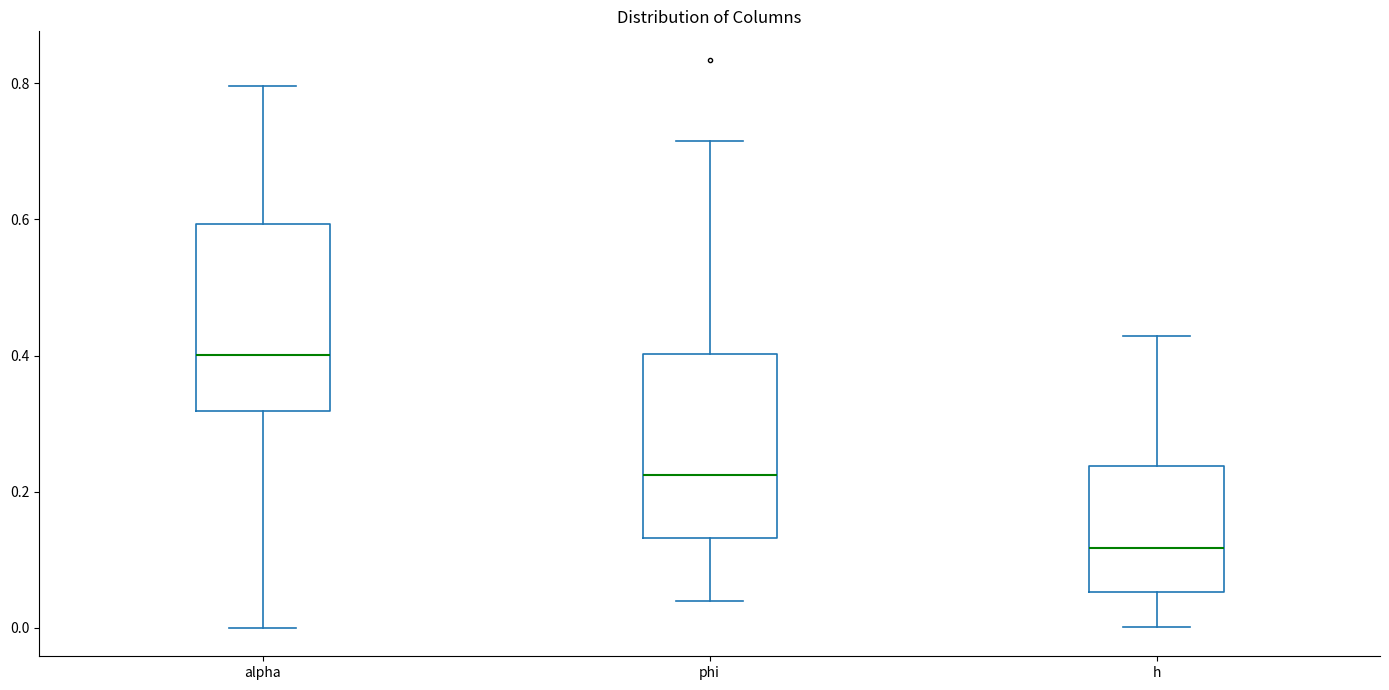

Where does the lower whisker of the box for alpha end on the y-axis? The values are not printed on the chart, so give them approximately, as read against the axis.

0.00